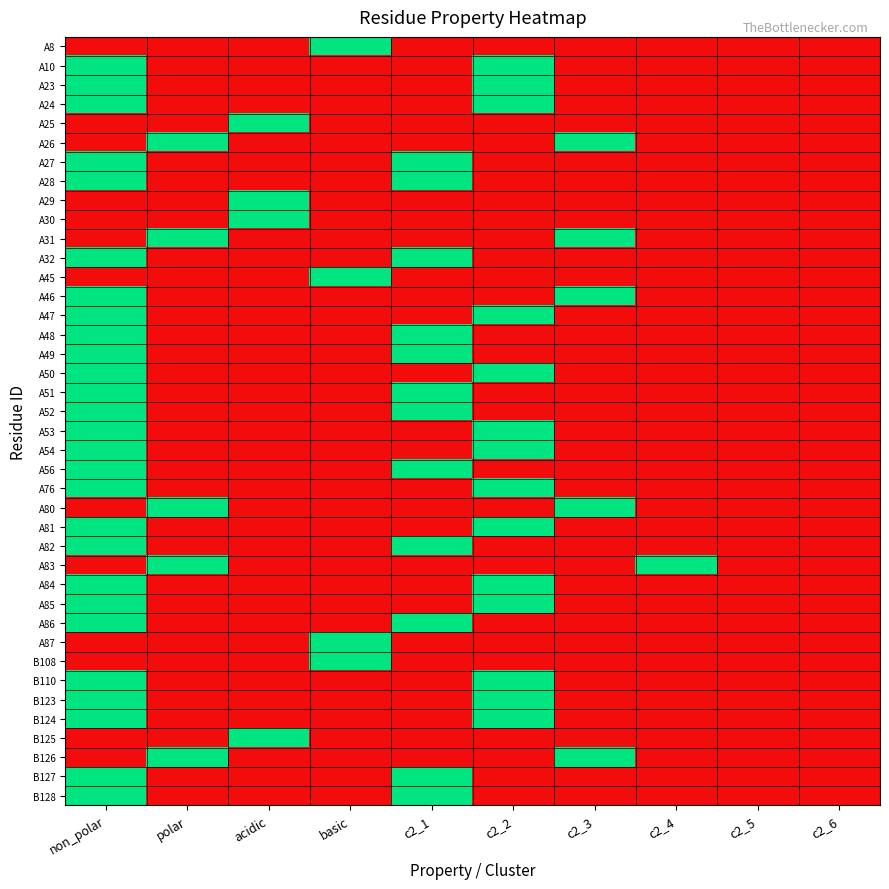

Rank the series by their maximum value, from lowest to highest.

A8, A10, A23, A24, A25, A26, A27, A28, A29, A30, A31, A32, A45, A46, A47, A48, A49, A50, A51, A52, A53, A54, A56, A76, A80, A81, A82, A83, A84, A85, A86, A87, B108, B110, B123, B124, B125, B126, B127, B128